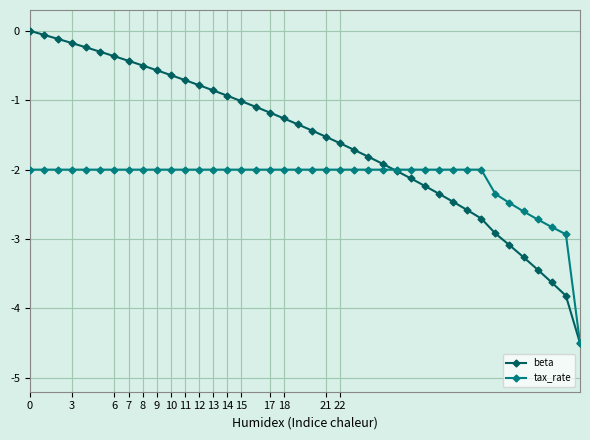

List the series in order of their overall mean, lowest first.

tax_rate, beta